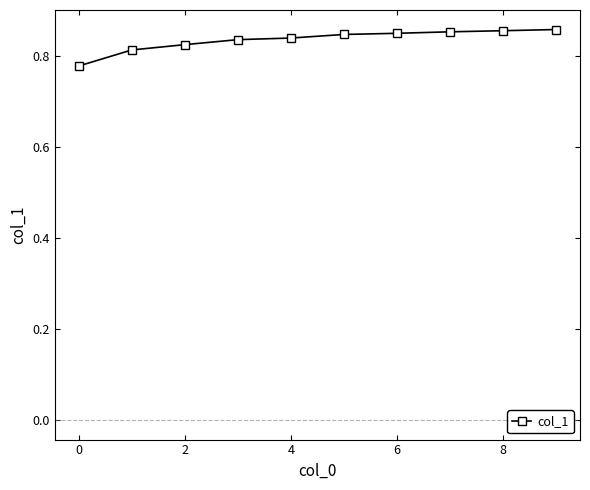

Count the values in the range 0 to 1.

10